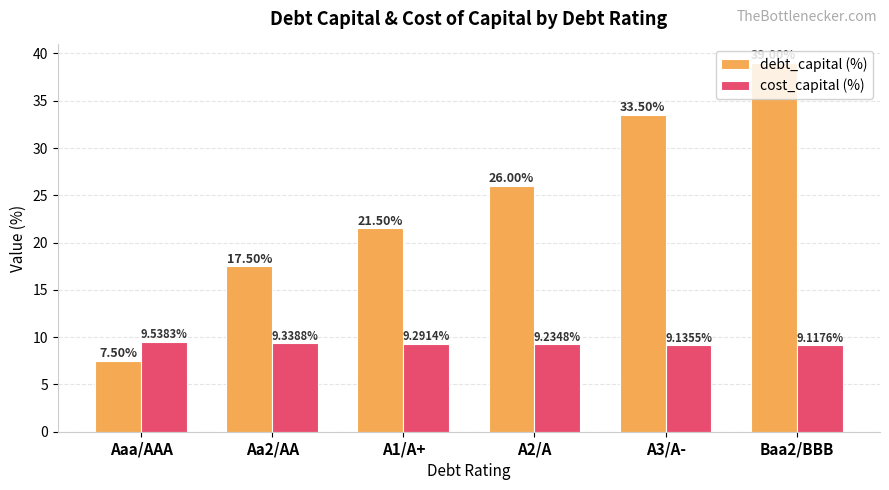

Count the number of data series in this chart.

2